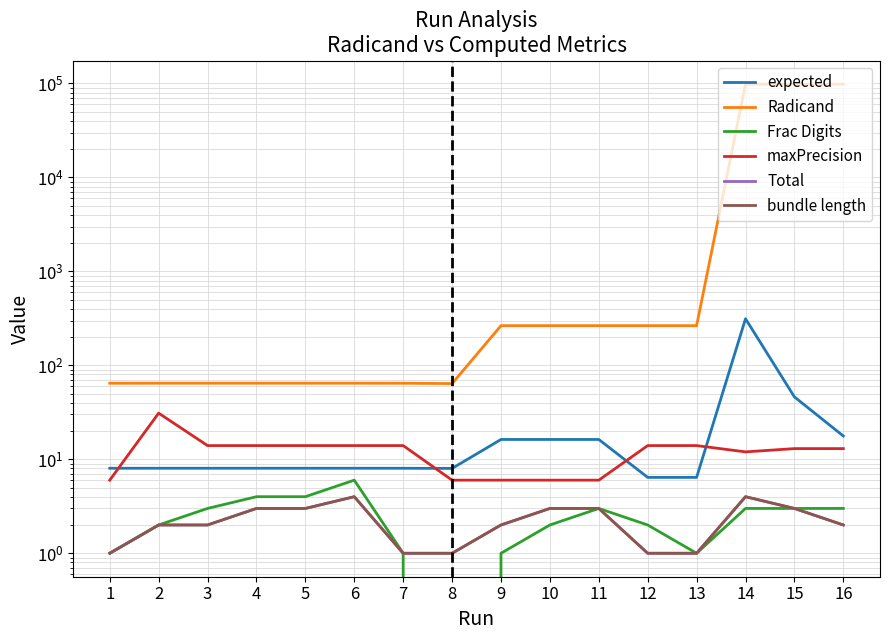

List the series in order of their peak value, highest first.

Radicand, expected, maxPrecision, Frac Digits, Total, bundle length